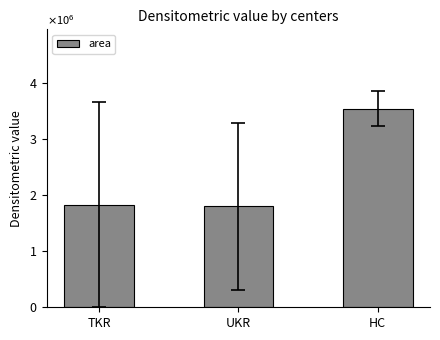

Reading left to right, extract all data points from this chart.

TKR=1827187.5	UKR=1798693.2	HC=3534791.7